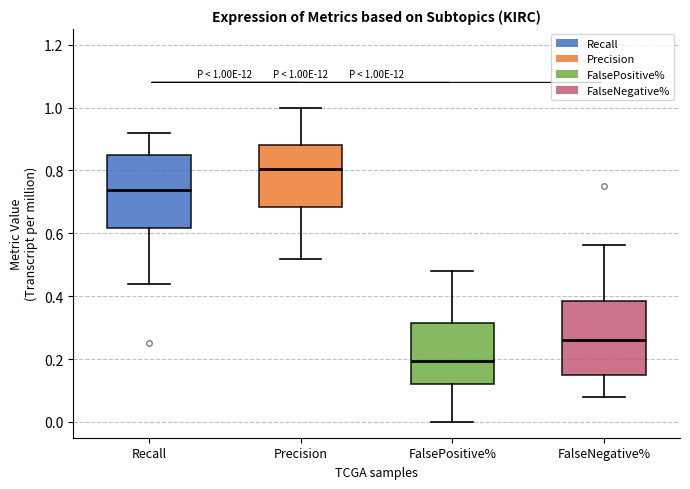

Which box's median line is the lowest?

FalsePositive%